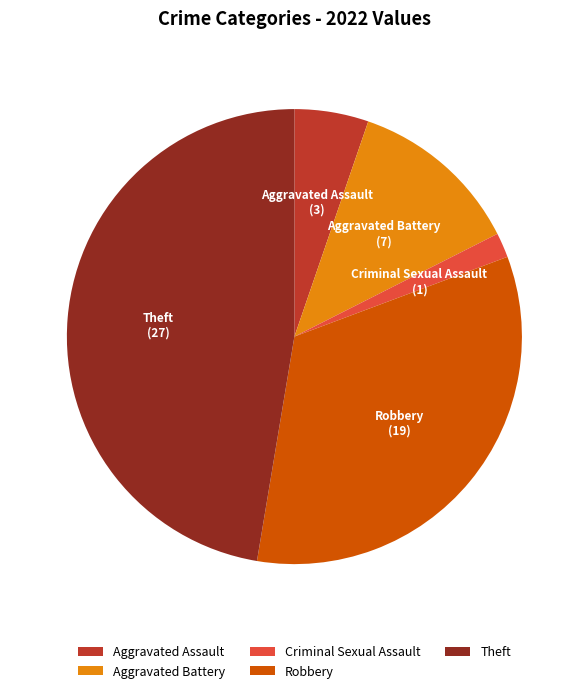

What is the ratio of the value at Aggravated Assault to the value at Theft?

0.1